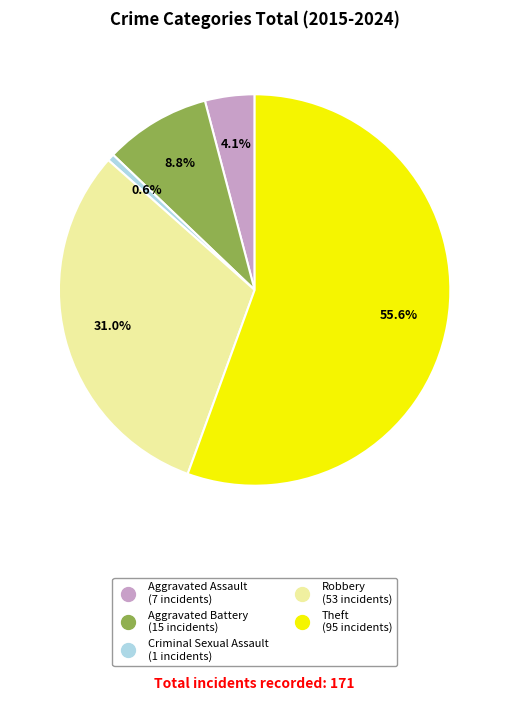

What is the ratio of the value at Robbery to the value at Aggravated Battery?

3.5